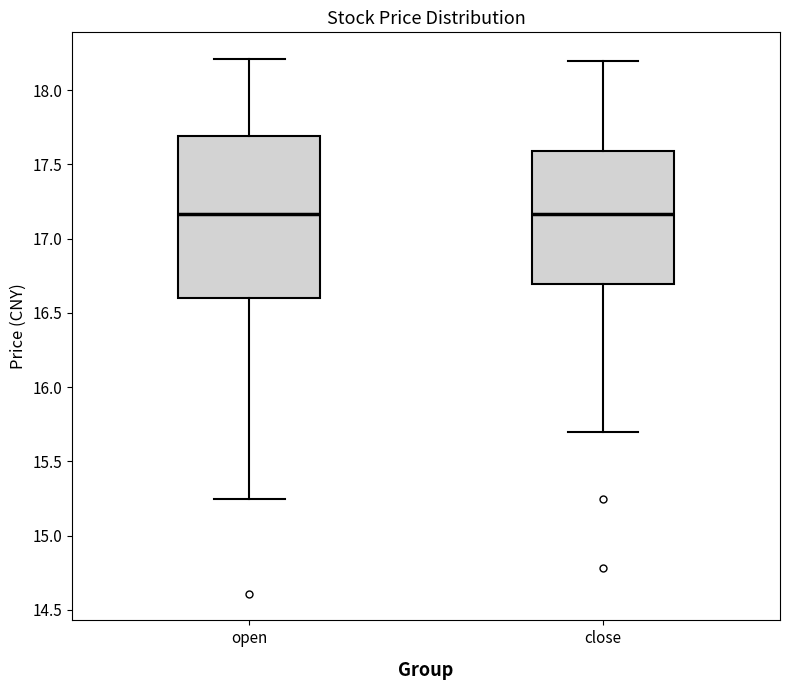

Which box is the tallest, from its lower edge to its upper edge?

open